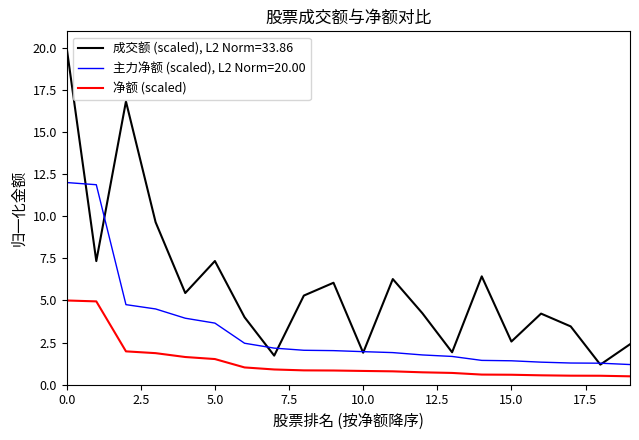

True or false: 成交额 (scaled), L2 Norm=33.86 and 净额 (scaled) cross at least once.

False